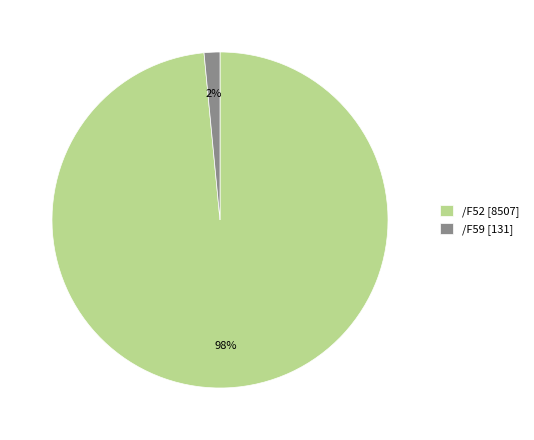

Is the sum of /F59 [131] and /F52 [8507] greater than half?

Yes